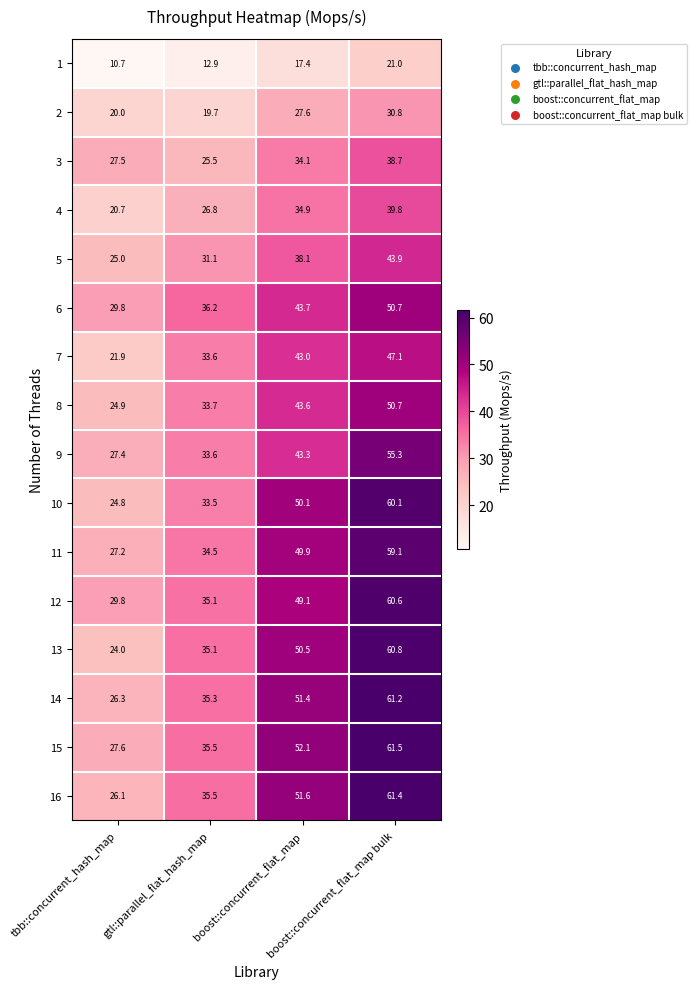

Which series has the largest range (max minus min)?

13